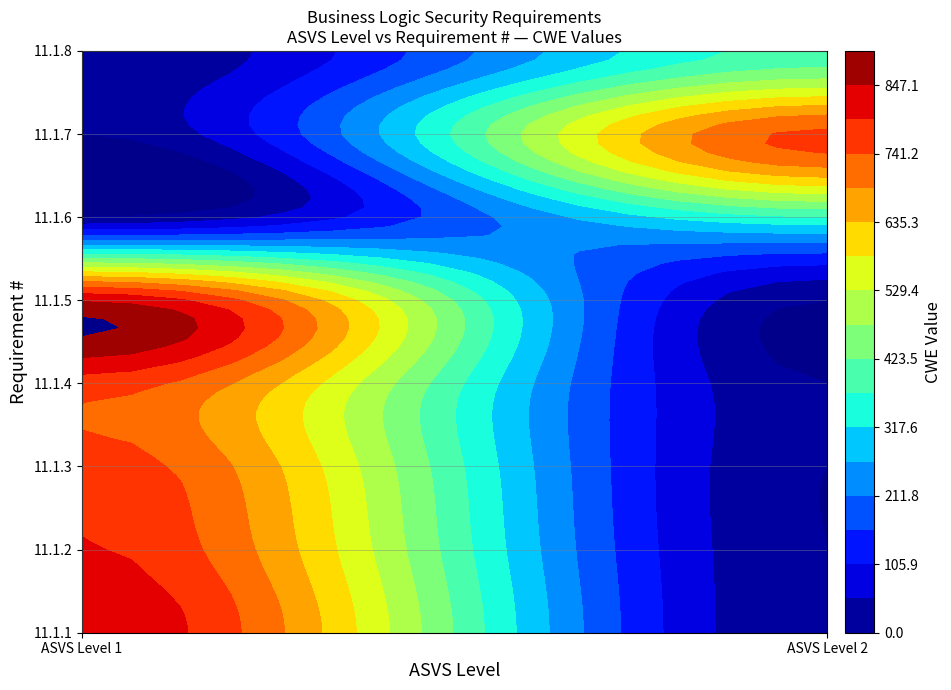

What is the difference between the maximum and minimum values in the 11.1.1 series?

840